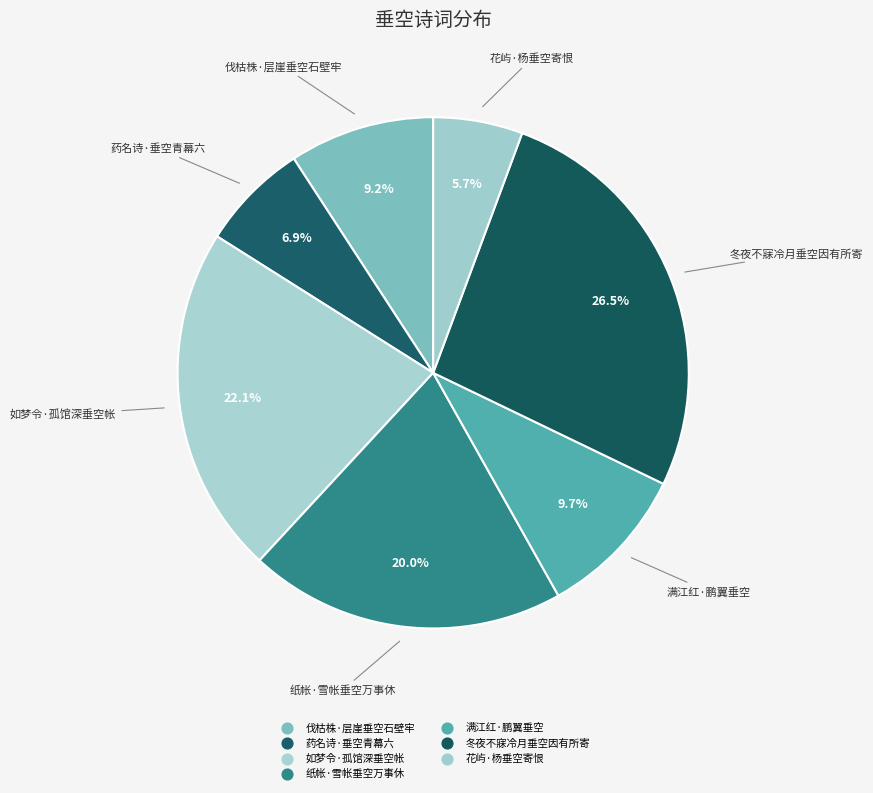

Between 冬夜不寐冷月垂空因有所寄 and 如梦令·孤馆深垂空帐, which is larger?

冬夜不寐冷月垂空因有所寄